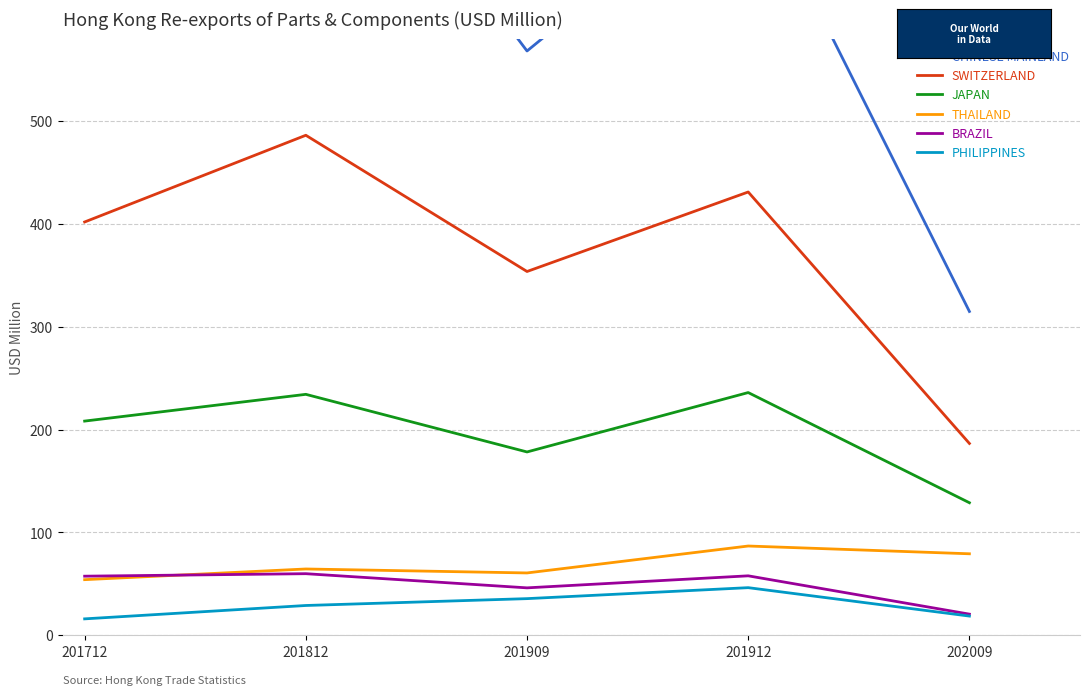

What is the value of the JAPAN point at the 1st from the left?

208.4